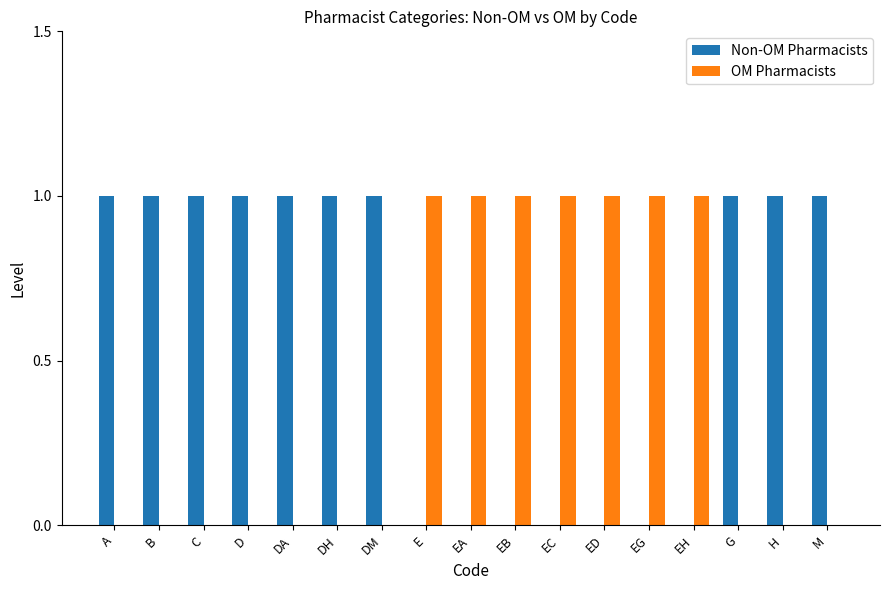

What is the sum of all Non-OM Pharmacists values?

10